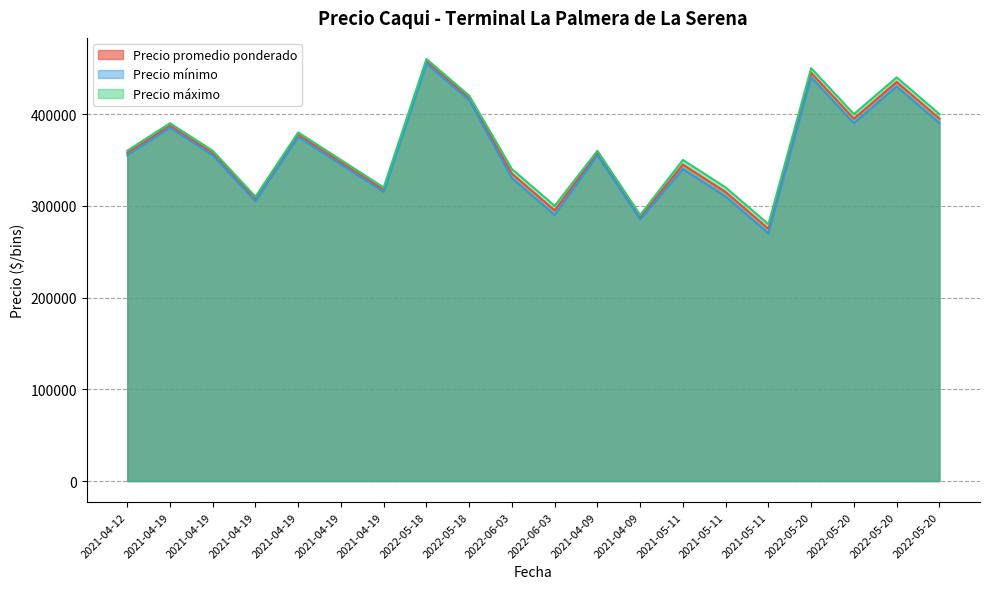

What is the difference between the maximum and minimum values in the Precio mínimo series?

185000